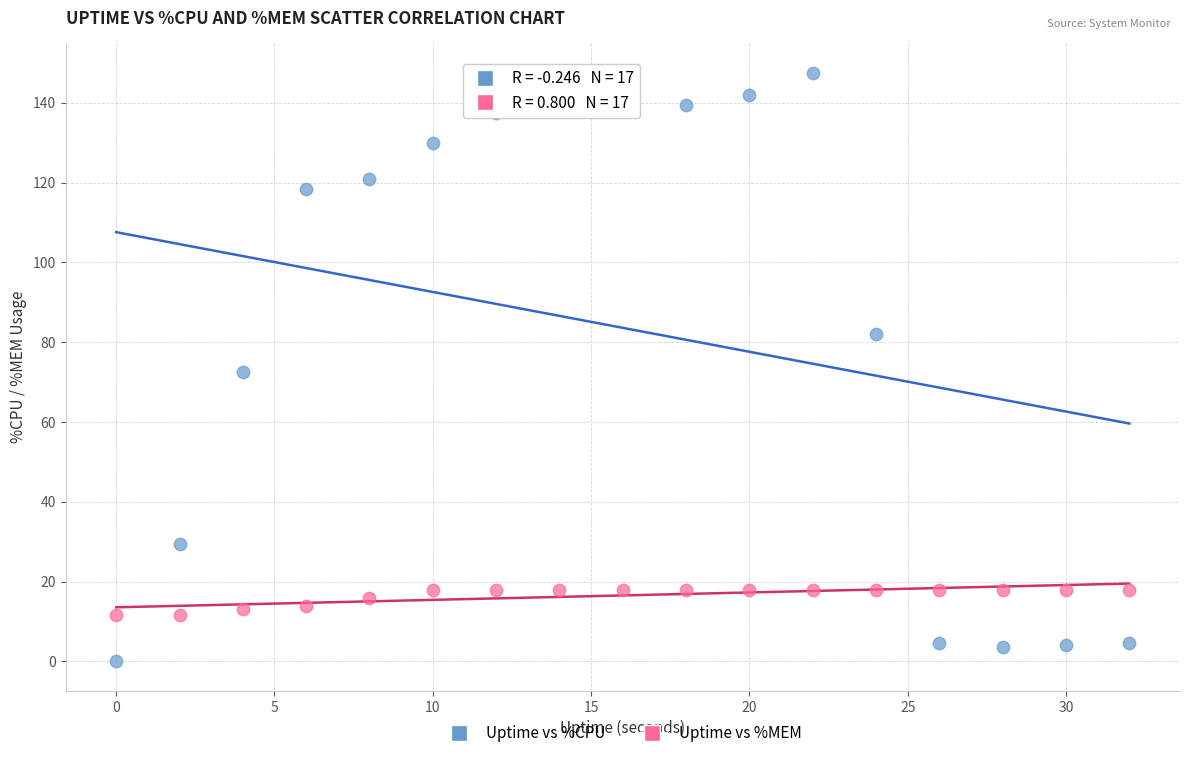

What are all the series names shown in the legend?

Uptime vs %CPU, Uptime vs %MEM